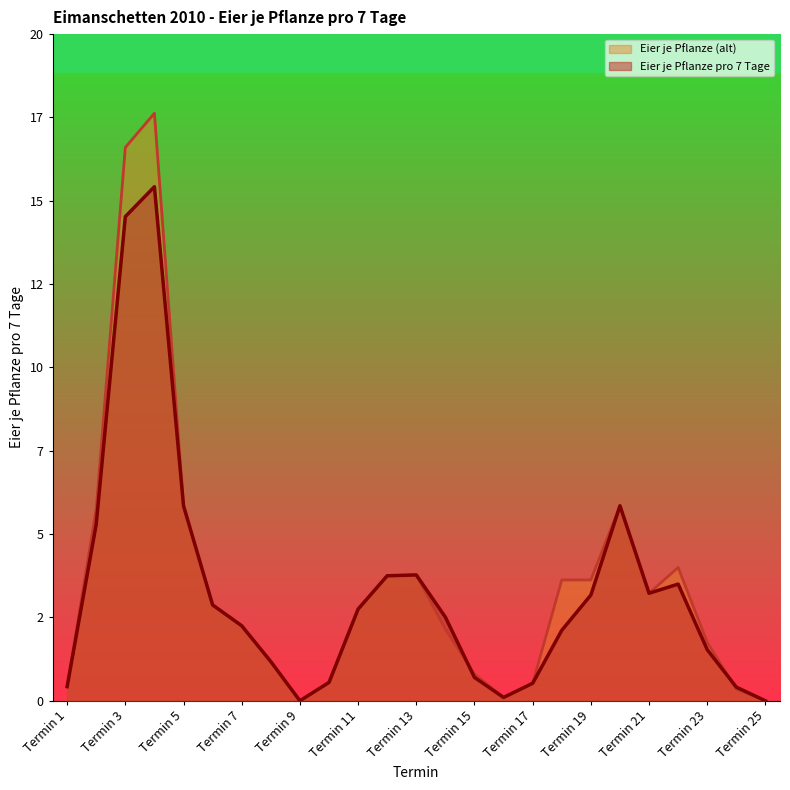

What is the average value of the Eier je Pflanze (alt) series?

3.6